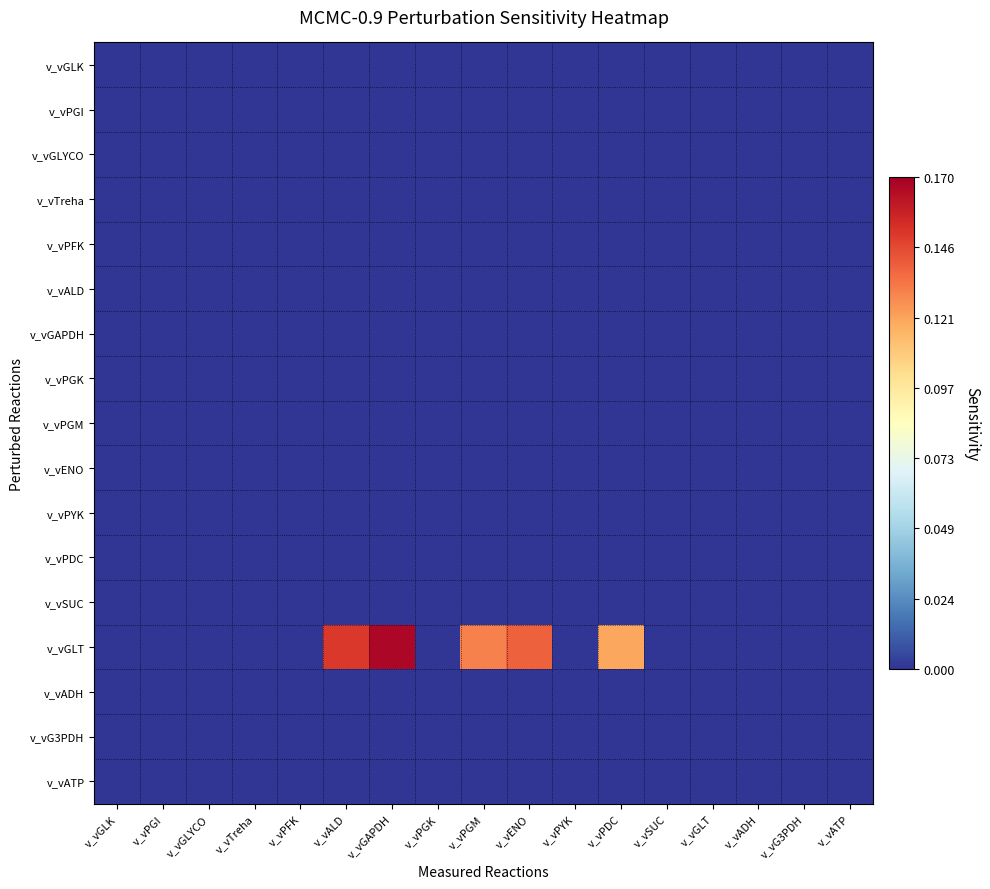

At how many categories does at least one series exceed 0?

5